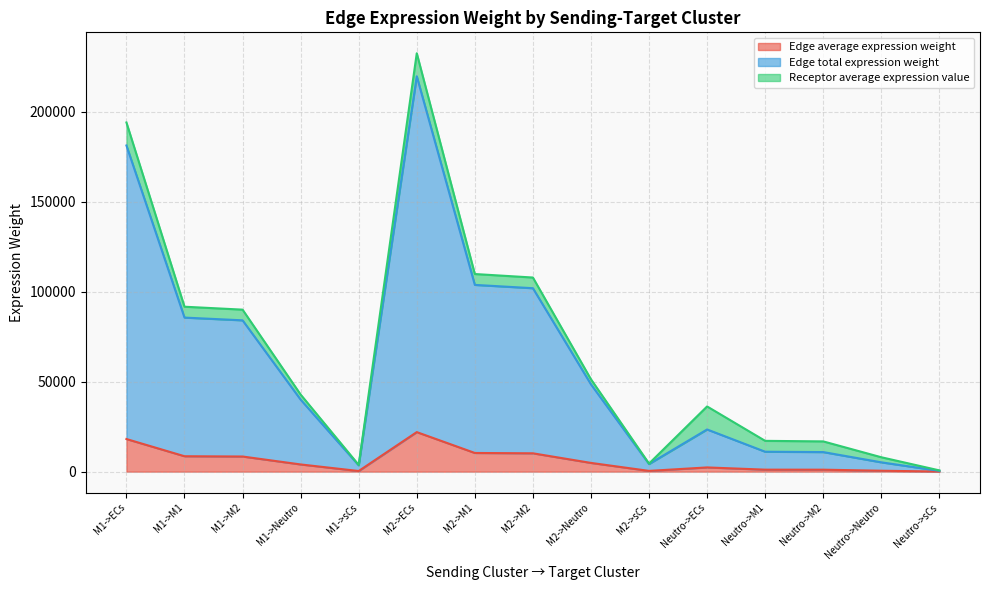

What is the sum of all Edge total expression weight values?

924261.6